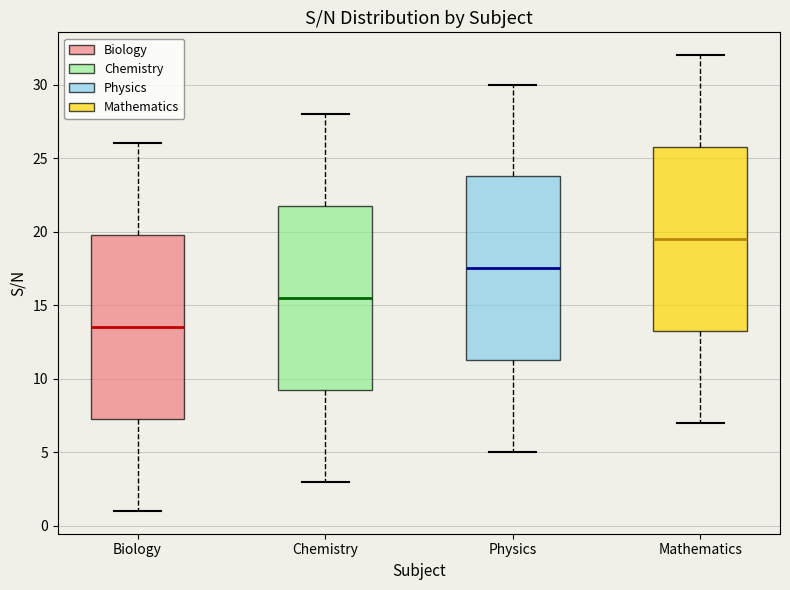

Reading left to right, read every box against the y-axis: the position of its median line, the range the box covers, and the ends of its whiskers. The values are not printed on the chart, so give them approximately, as read against the axis.

Biology: median 13.5, box 7.5 to 20.0, whiskers 1.0 to 26.0
Chemistry: median 15.5, box 9.5 to 22.0, whiskers 3.0 to 28.0
Physics: median 17.5, box 11.5 to 24.0, whiskers 5.0 to 30.0
Mathematics: median 19.5, box 13.5 to 26.0, whiskers 7.0 to 32.0